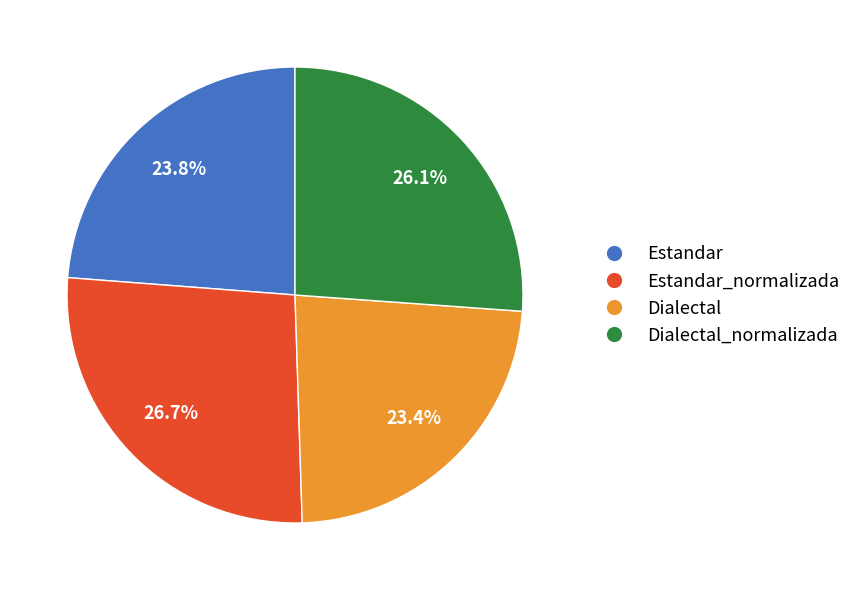

To the nearest percent, what is the average slice percentage?

25%